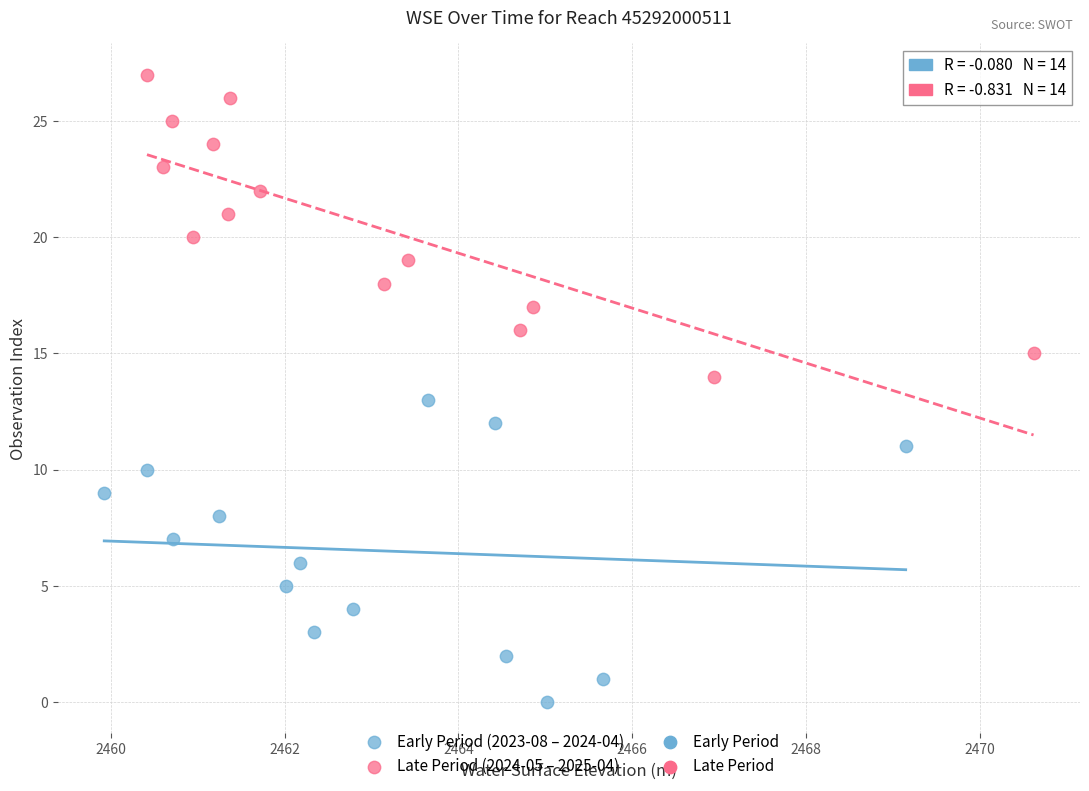

Which series reaches the maximum Y coordinate?

Late Period (2024-05 – 2025-04)